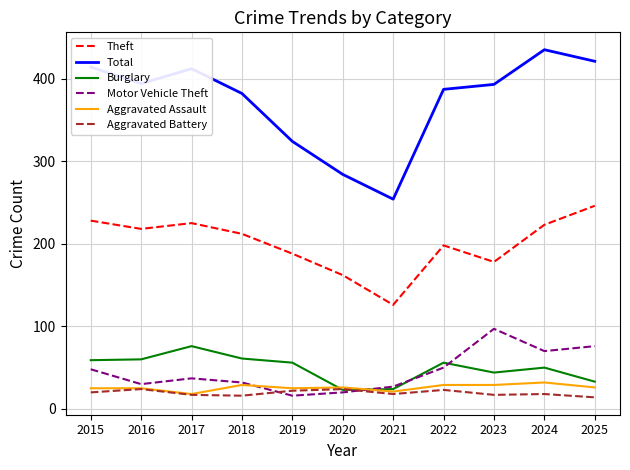

Is this an area chart (filled region under the line)?

No